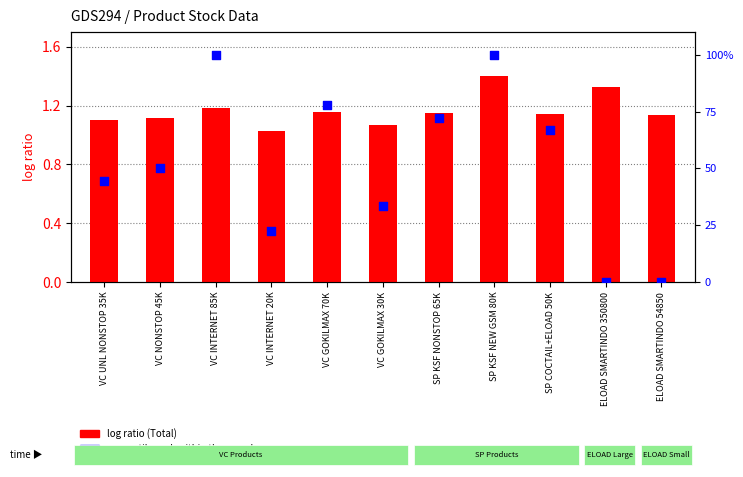

What are all the series names shown in the legend?

log ratio (Total), percentile rank within the sample